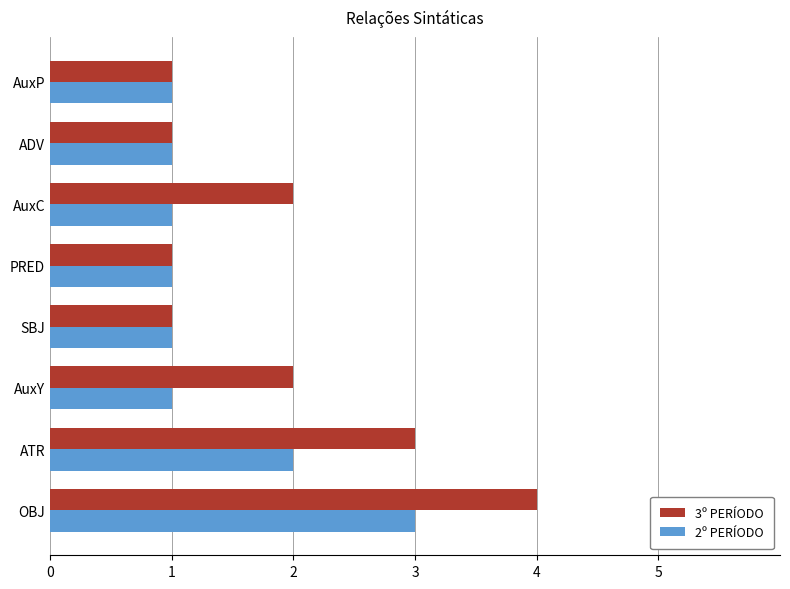

What is the total value across all series at ATR?

5